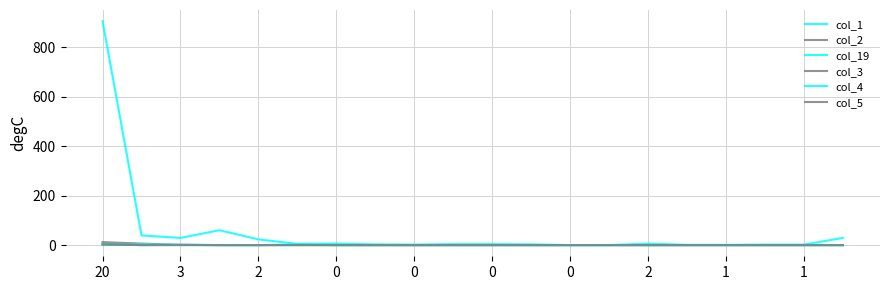

At how many categories does at least one series exceed 668?

1